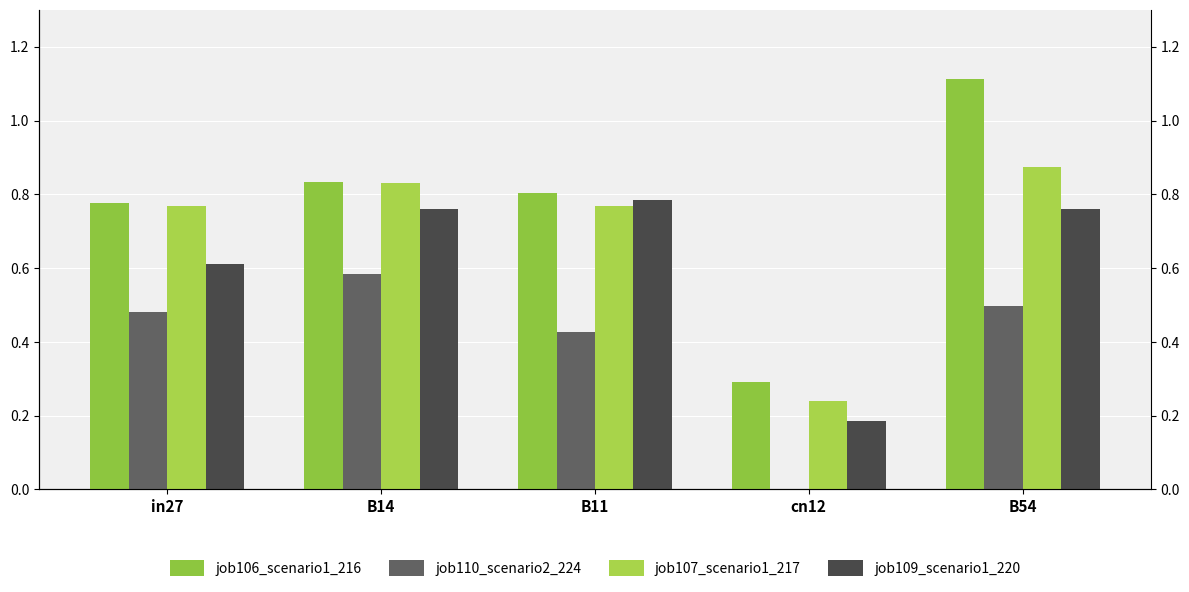

Rank the series at B11 from lowest to highest value.

job110_scenario2_224, job107_scenario1_217, job109_scenario1_220, job106_scenario1_216